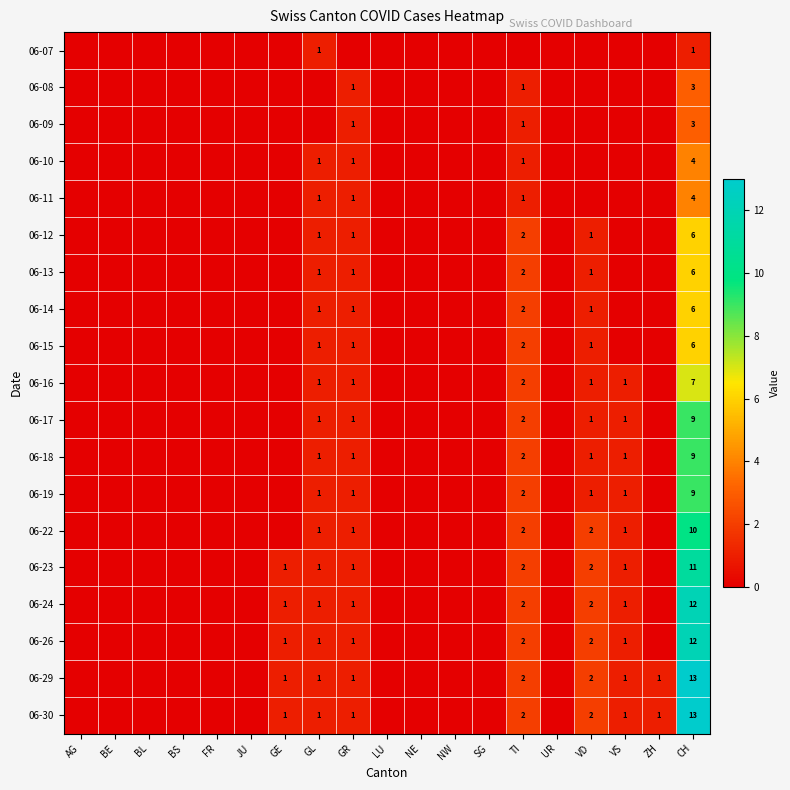

Rank the categories by 06-16 value from highest to lowest.

CH, TI, GL, GR, VD, VS, AG, BE, BL, BS, FR, JU, GE, LU, NE, NW, SG, UR, ZH